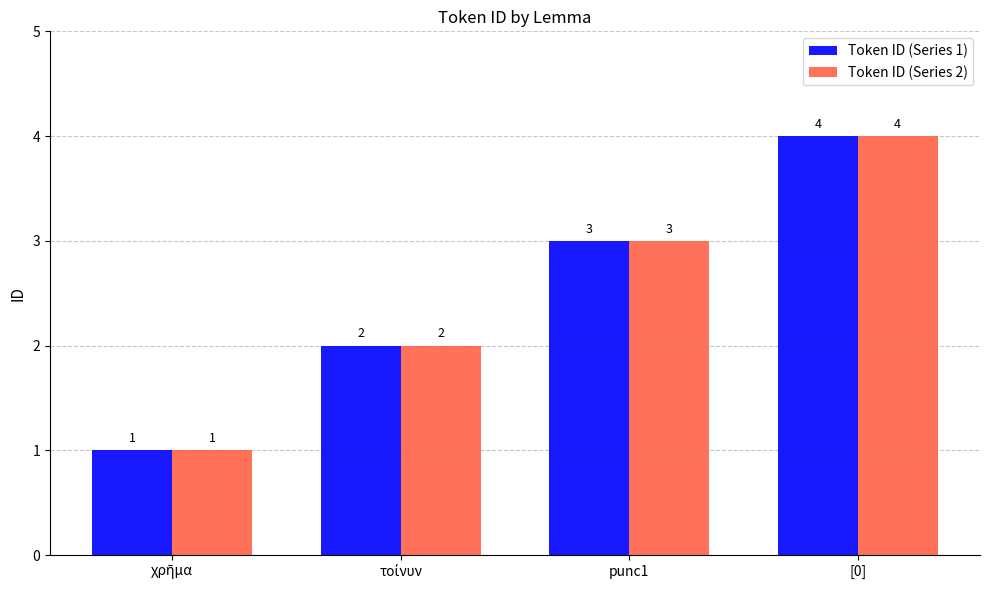

What is the highest value of the Token ID (Series 1) series?

4